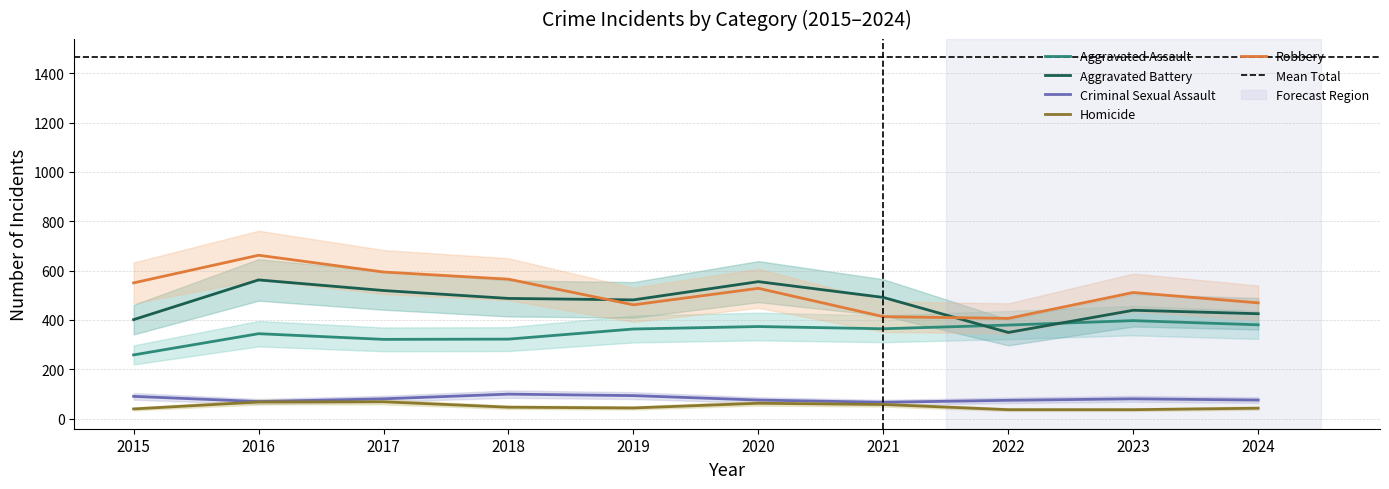

Where does the Robbery series first go above 528?

2015